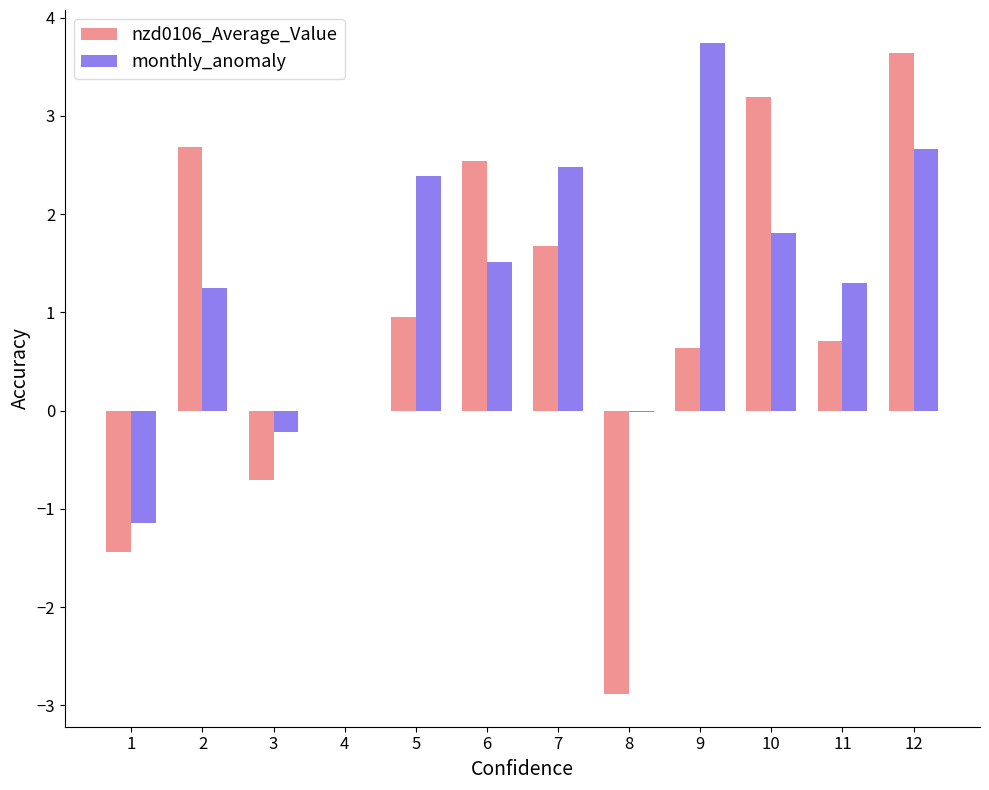

Which category has the highest value across all series?

9